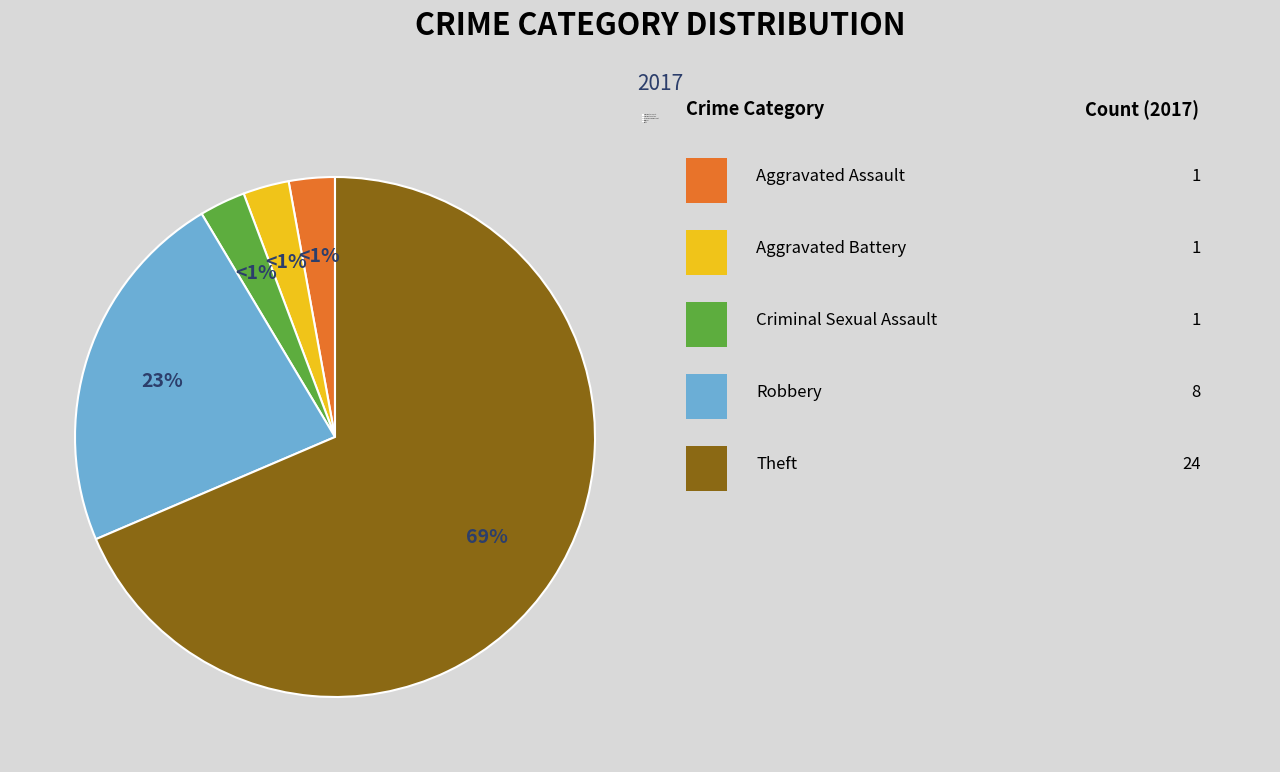

Is the sum of Theft and Criminal Sexual Assault greater than half?

Yes